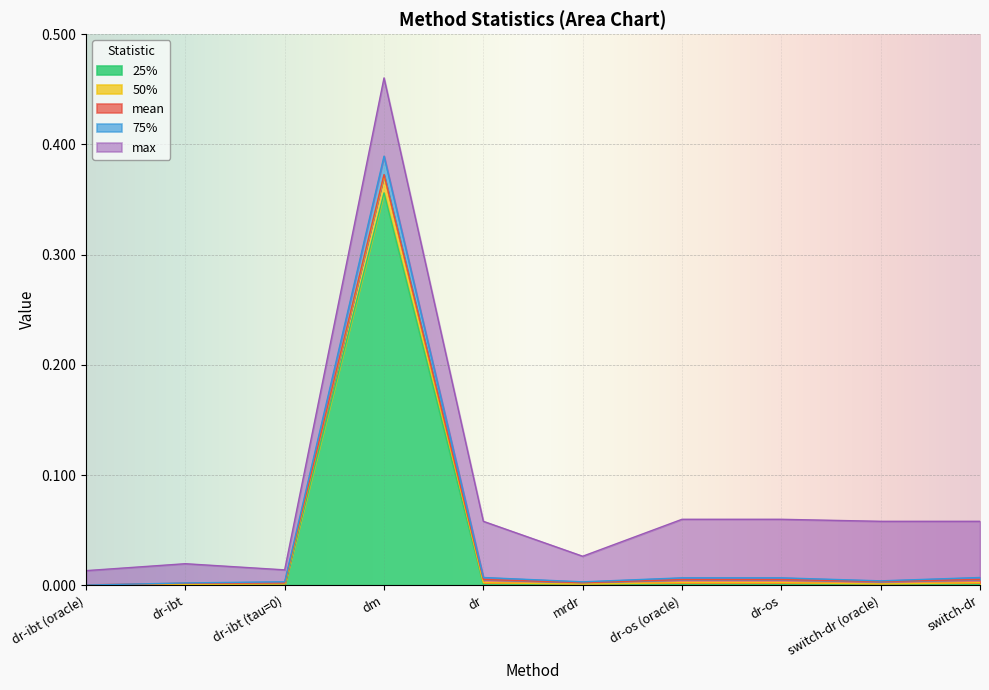

What is the sum of all max values?

0.8